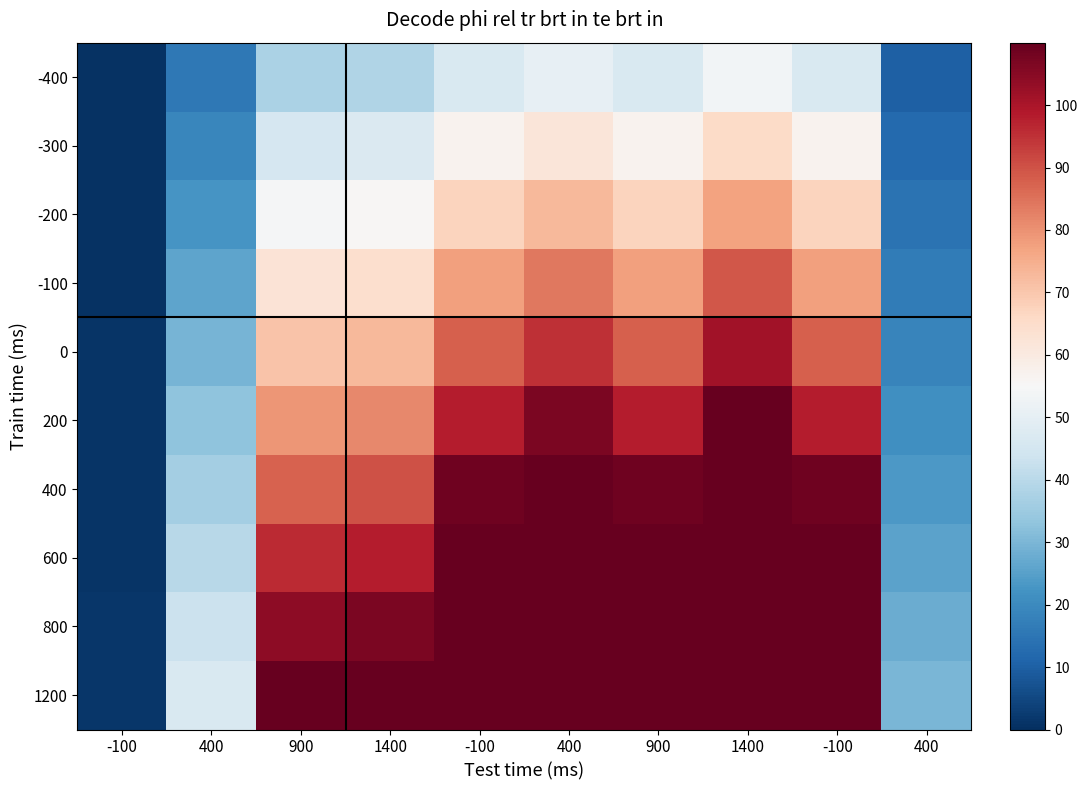

Rank the series at 1400 from lowest to highest value.

-400, -300, -200, -100, 0, 200, 400, 600, 800, 1200